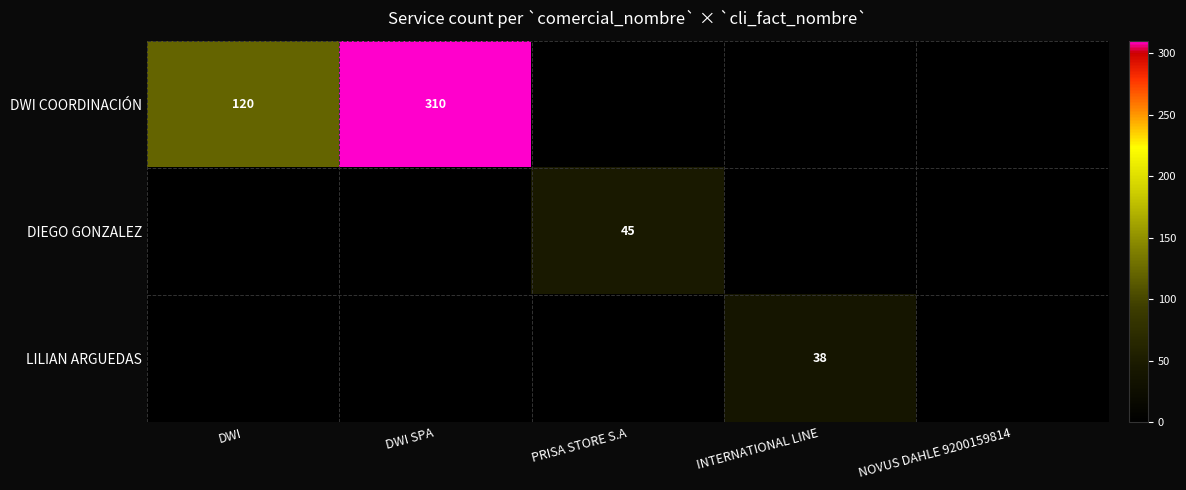

The value of DWI COORDINACIÓN at DWI SPA is 495. True or false?

False